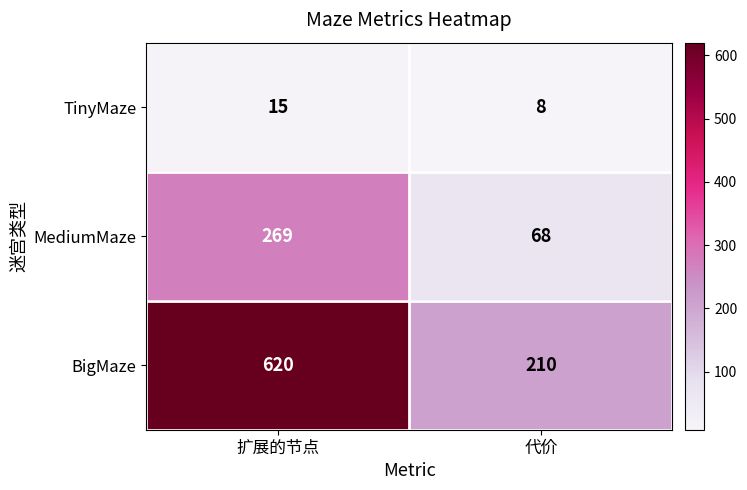

Rank the series by their maximum value, from lowest to highest.

TinyMaze, MediumMaze, BigMaze